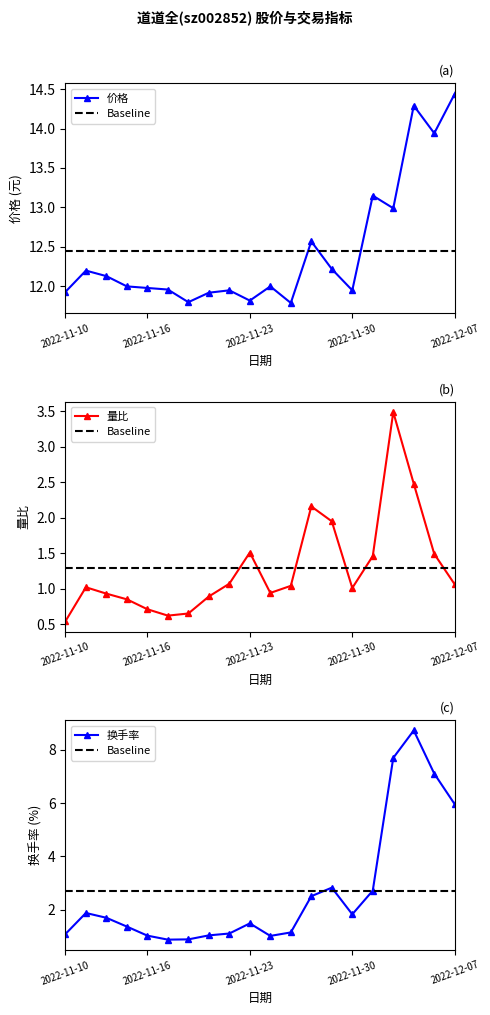

What is the greatest value displayed?

14.4